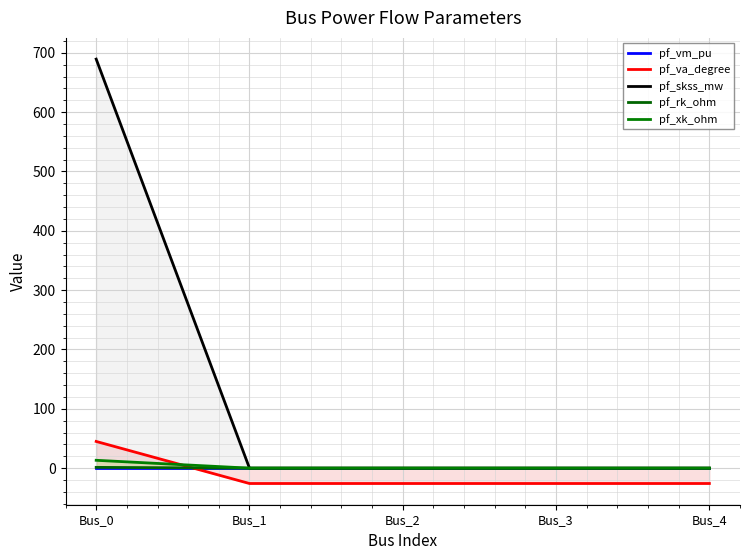

What is the sum of the pf_va_degree values at Bus_0 and Bus_2?

19.1